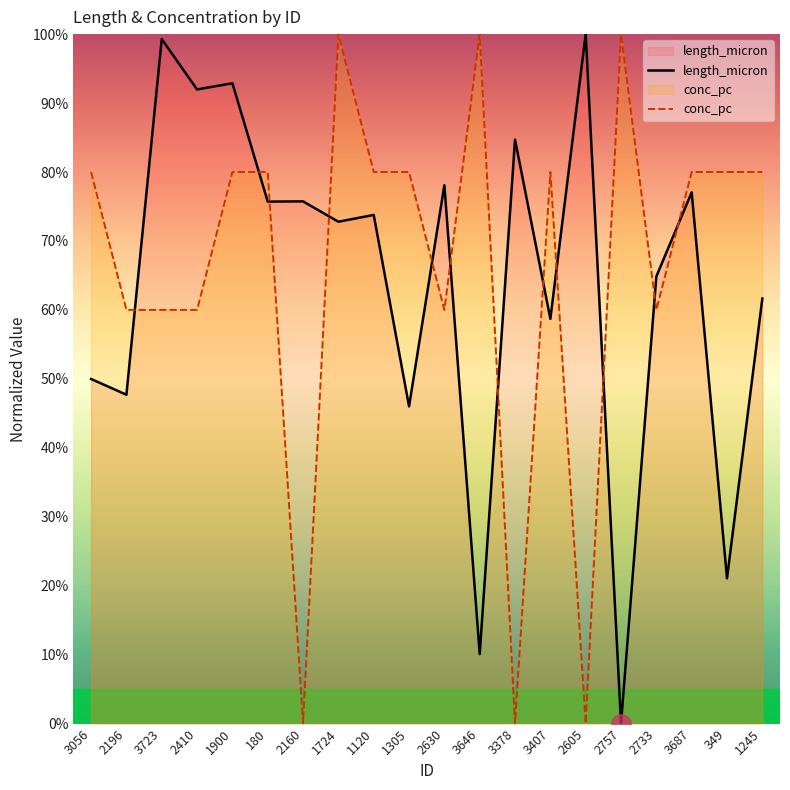

Where do length_micron and conc_pc first cross each other?

2196 and 3723